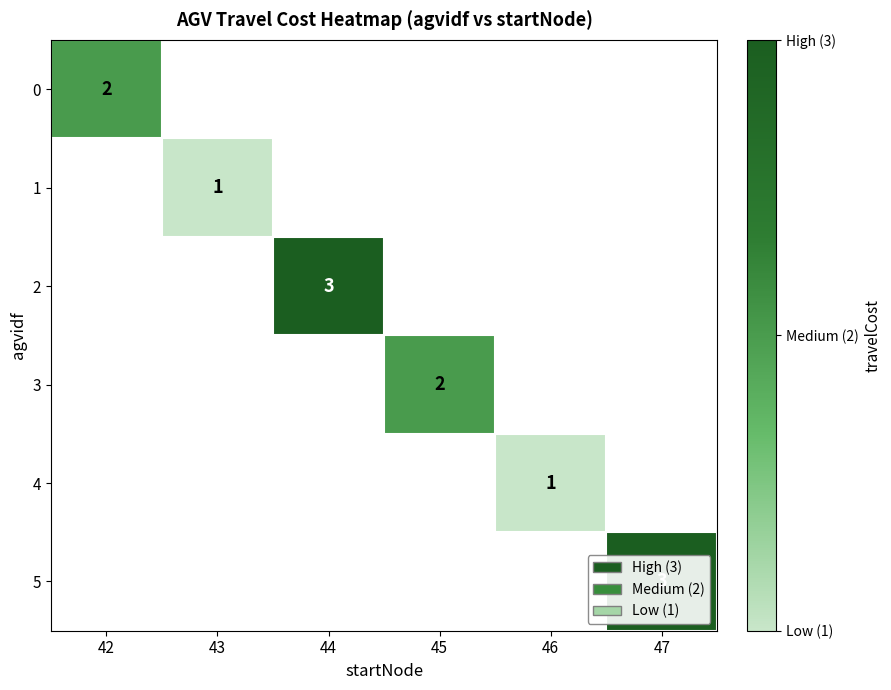

What is the minimum value shown in the chart?

1.0